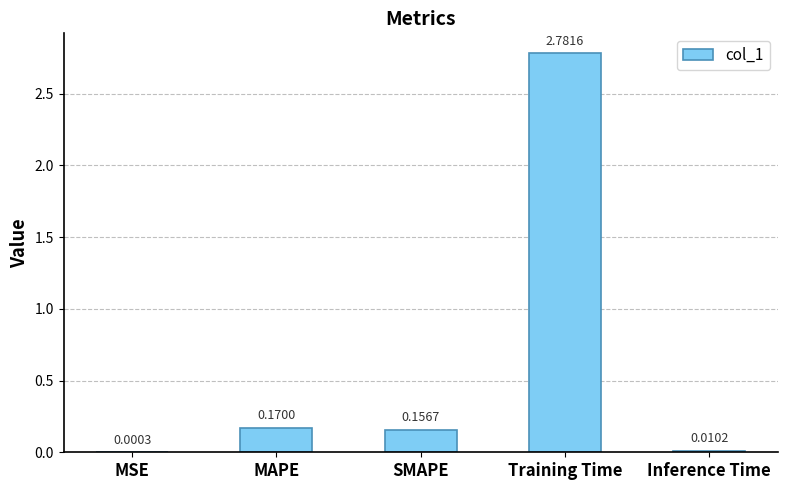

What is the average value?

0.6